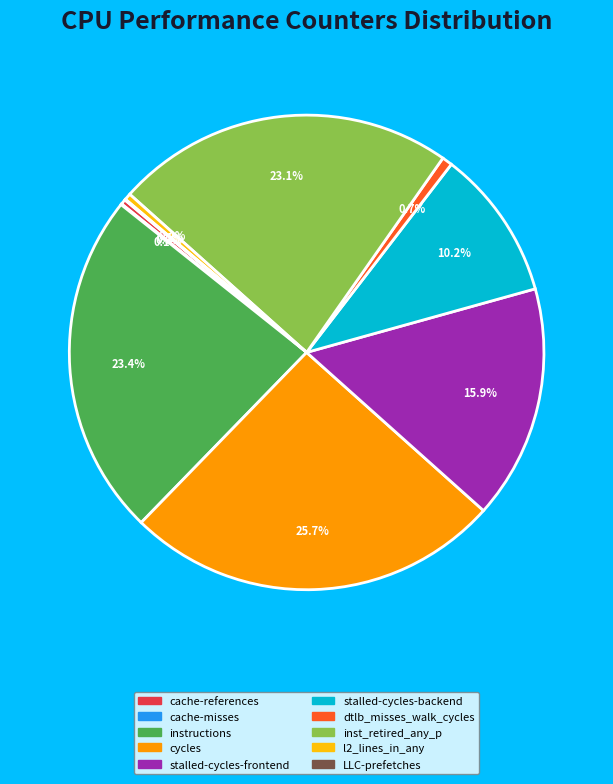

What is the largest slice in the pie chart?

cycles